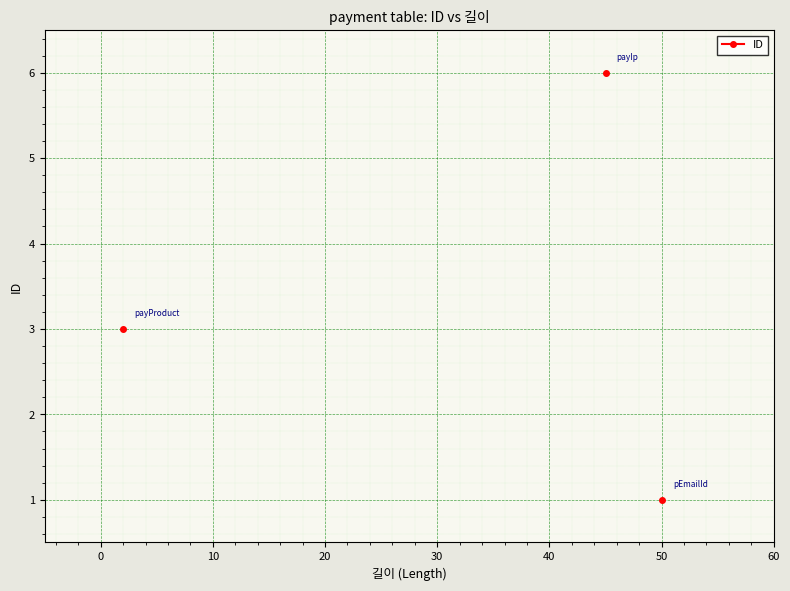

How many lines are shown in the chart?

1